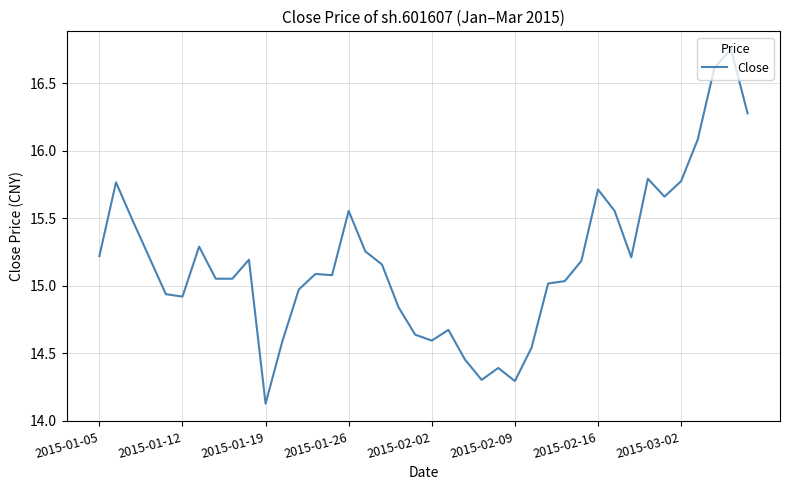

What is the difference between the maximum and minimum values?

2.6